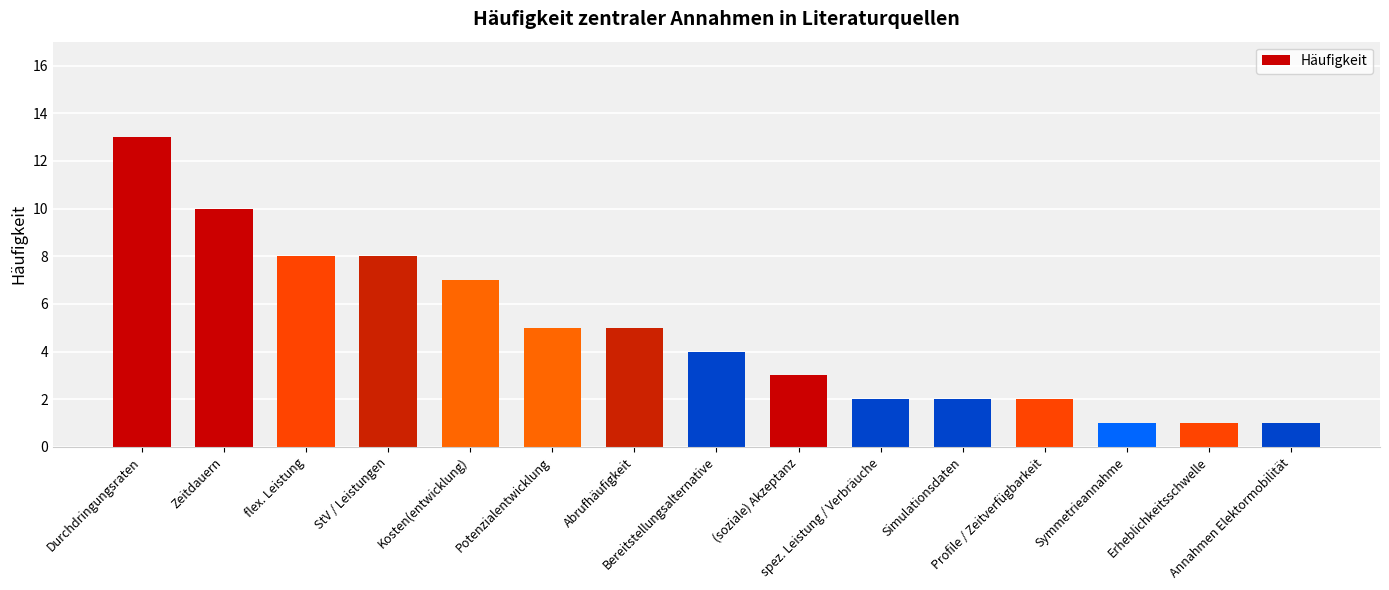

How many data points does each series have?

15